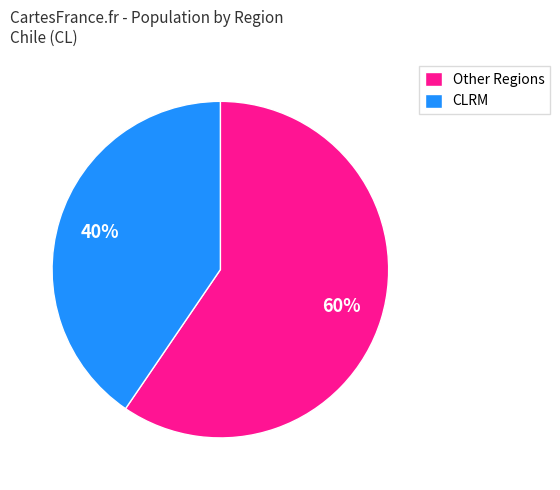

How many slices are in this pie chart?

2